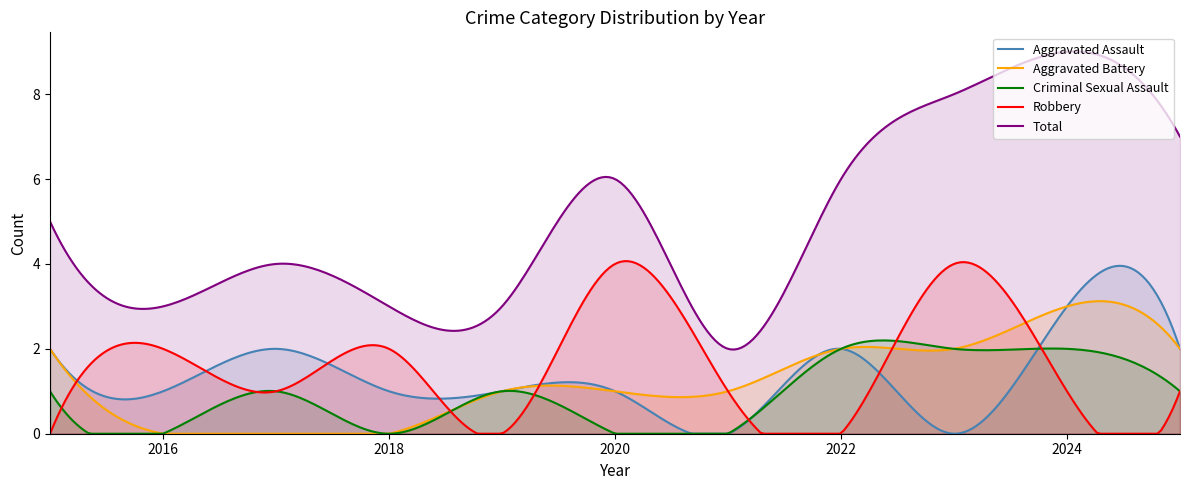

What are all the series names shown in the legend?

Aggravated Assault, Aggravated Battery, Criminal Sexual Assault, Robbery, Total